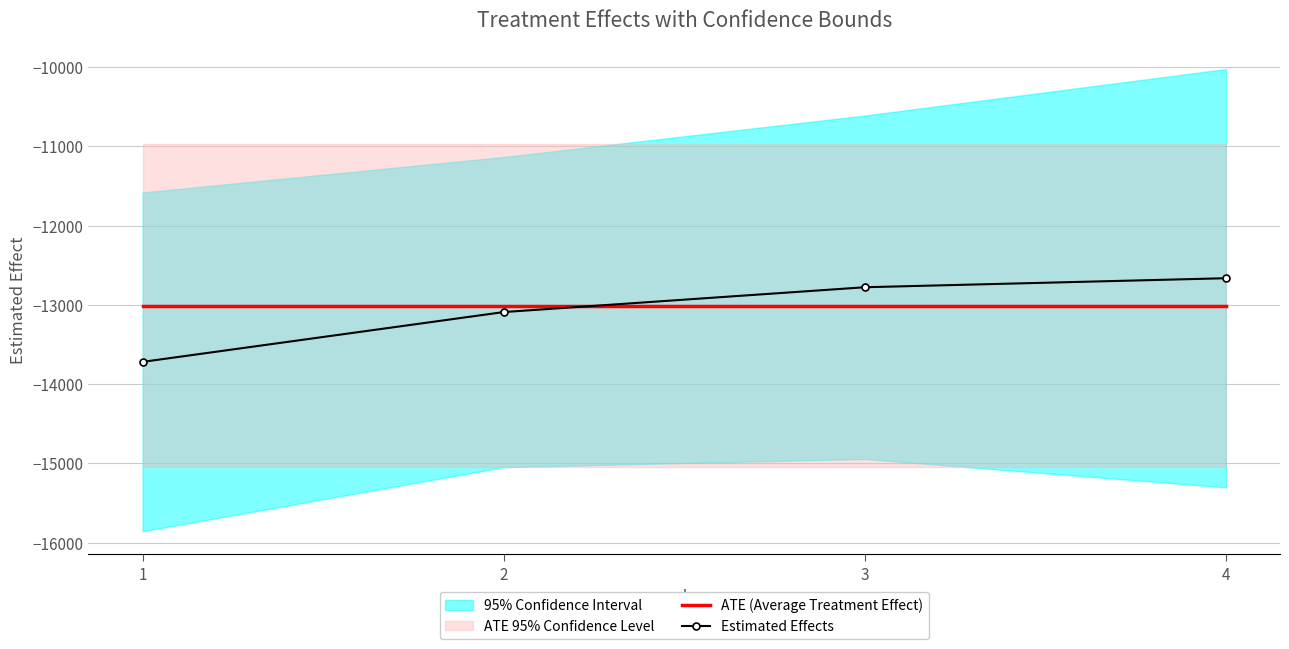

What is the spread (max minus min) of values at 3?

234.2